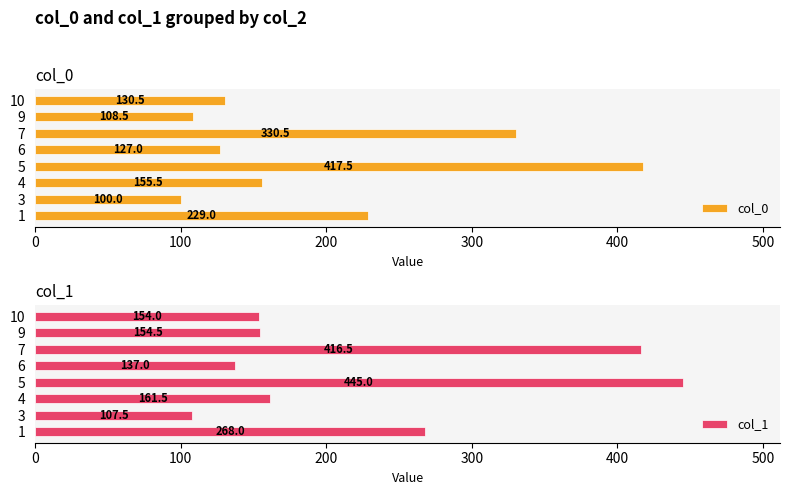

How many bars are there in each group?

2